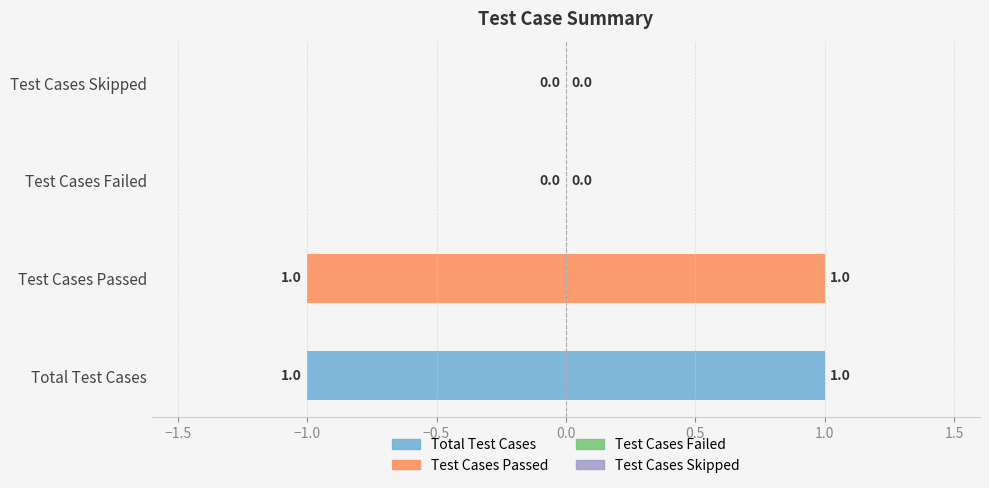

How many data points are less than 1?

2